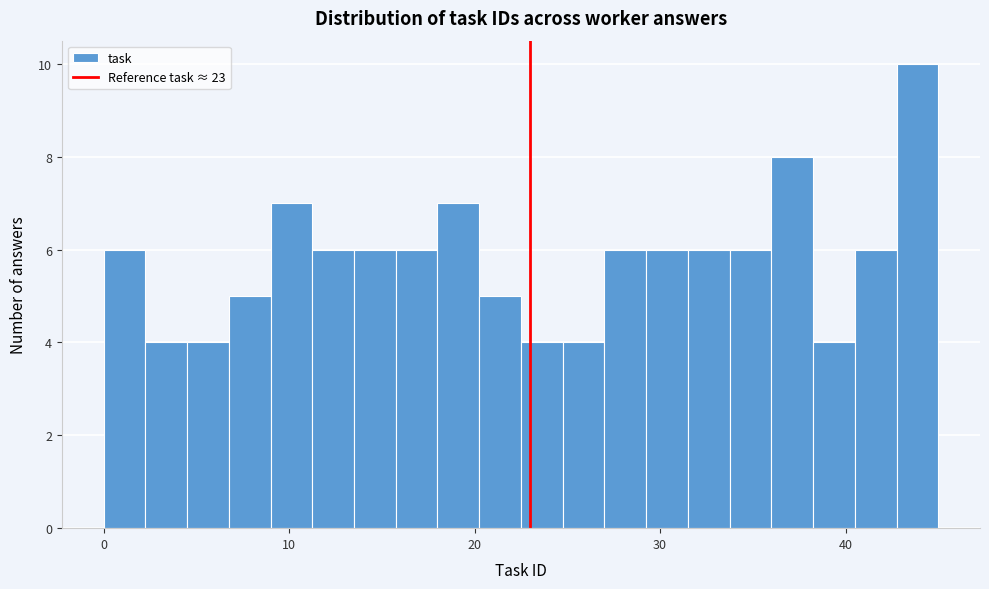

Read against the x-axis, roughly where is the centre of the tallest bar?

44